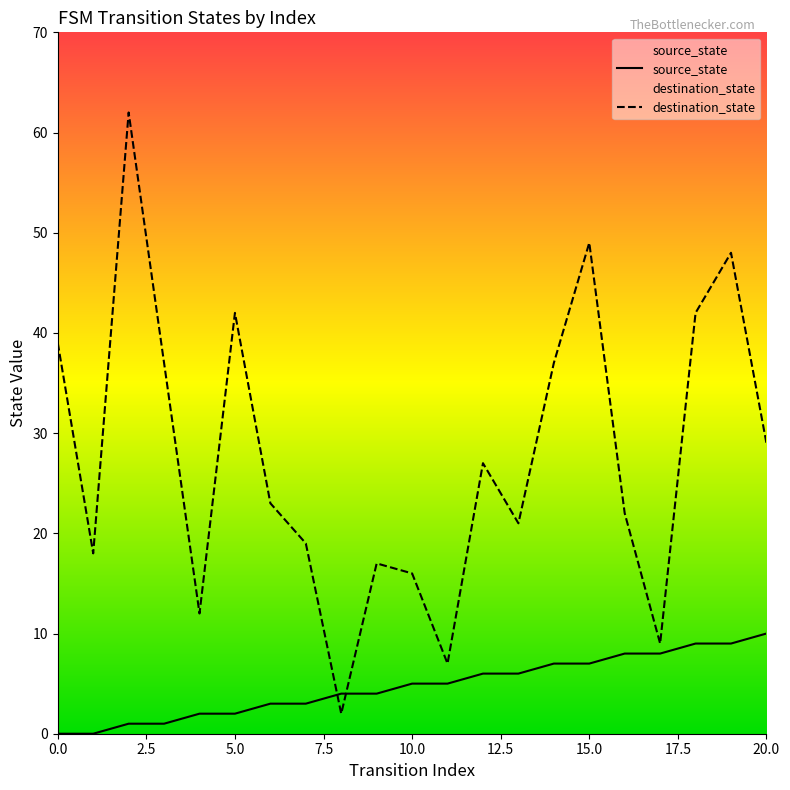

Rank the series by their maximum value, from highest to lowest.

destination_state, source_state